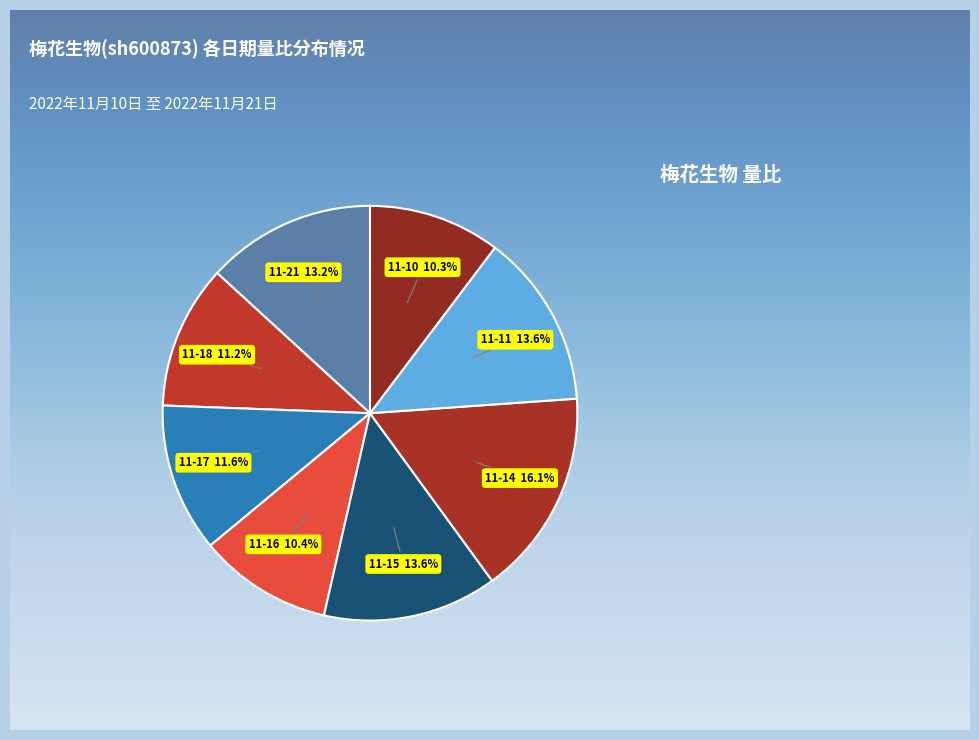

How many segments does this pie chart have?

8